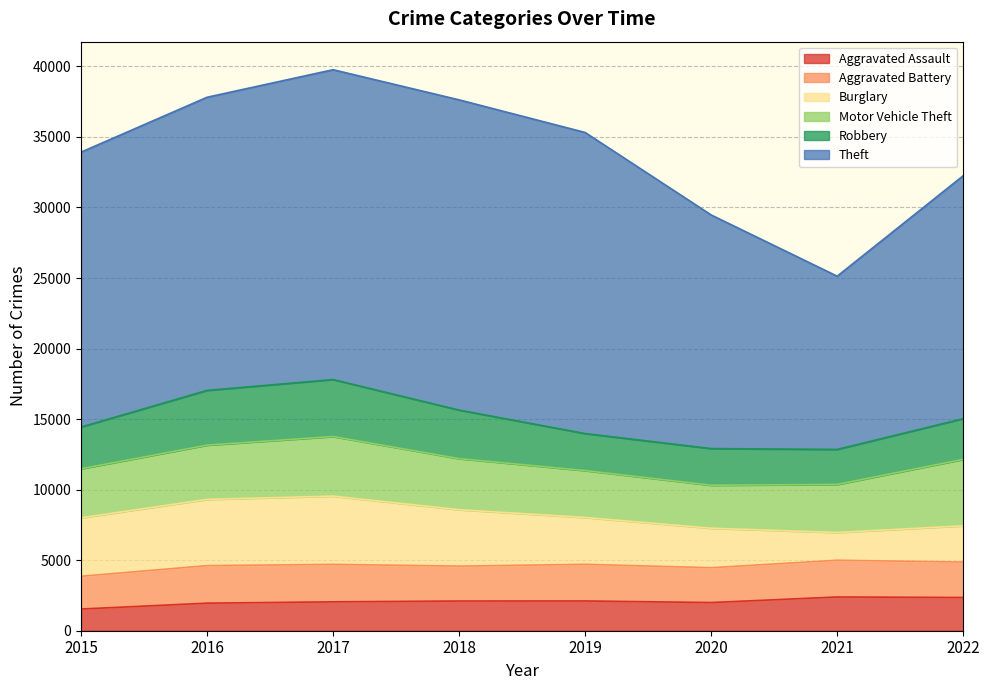

Reading left to right, list all the values displayed in this chart.

Aggravated Assault: 1537	1953	2048	2106	2110	1997	2392	2356
Aggravated Battery: 2323	2659	2654	2472	2595	2468	2603	2509
Burglary: 4143	4695	4840	3999	3321	2801	1965	2572
Motor Vehicle Theft: 3476	3847	4222	3622	3324	3047	3408	4709
Robbery: 2959	3881	4040	3441	2625	2598	2483	2886
Theft: 19485	20778	21962	21990	21342	16561	12280	17218